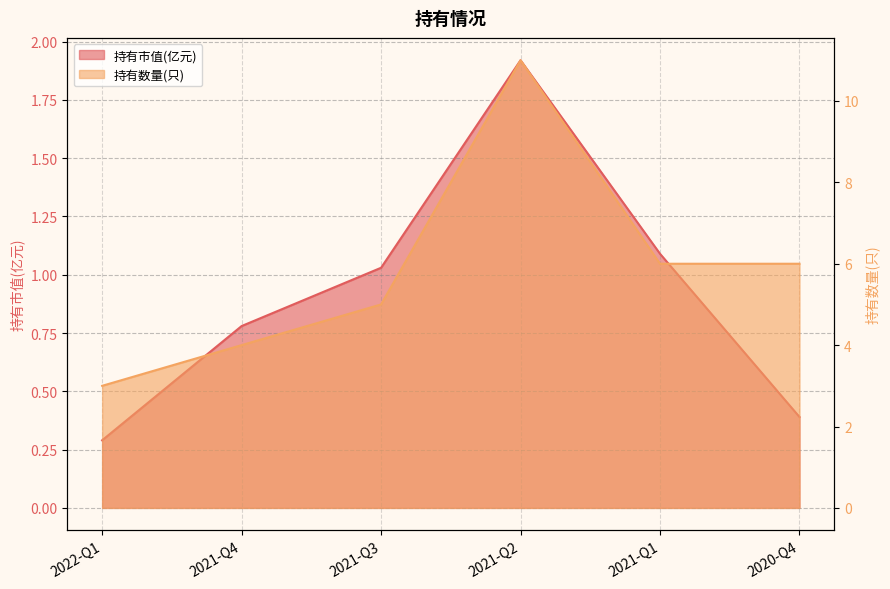

What is the sum of the 持有数量(只) values at 2020-Q4 and 2021-Q3?

11.0